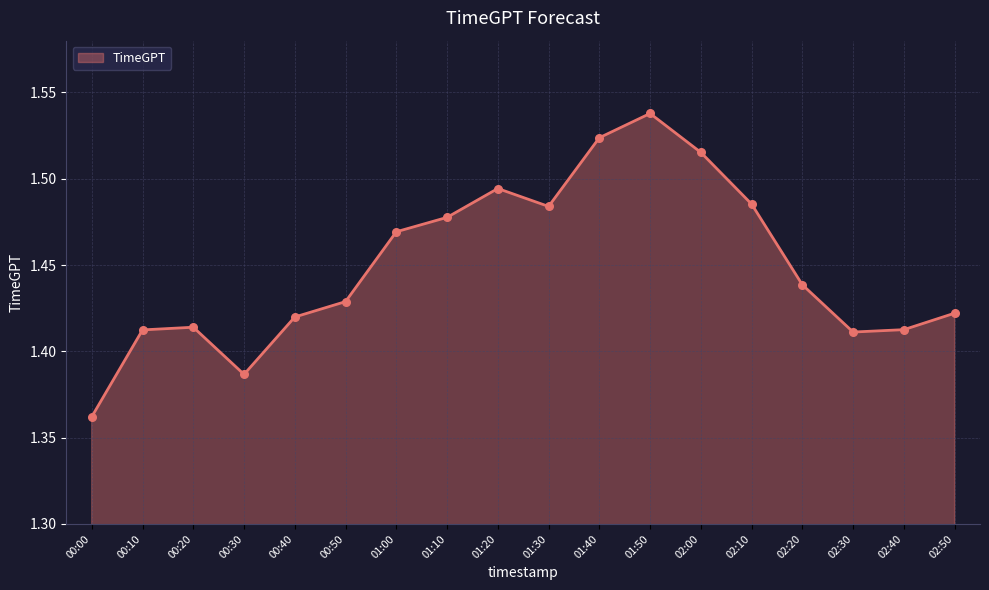

Between 01:20 and 01:00, which is larger?

01:20